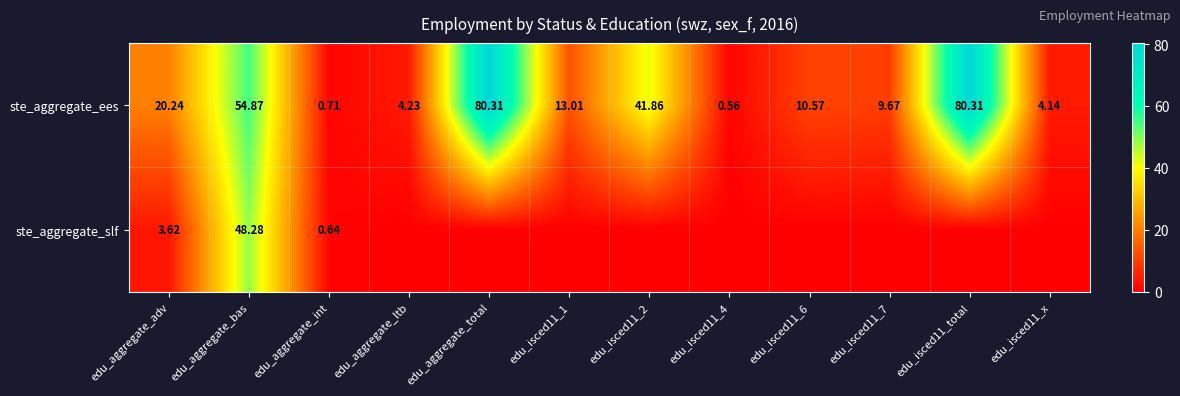

Where does the ste_aggregate_ees series first go above 13?

edu_aggregate_adv